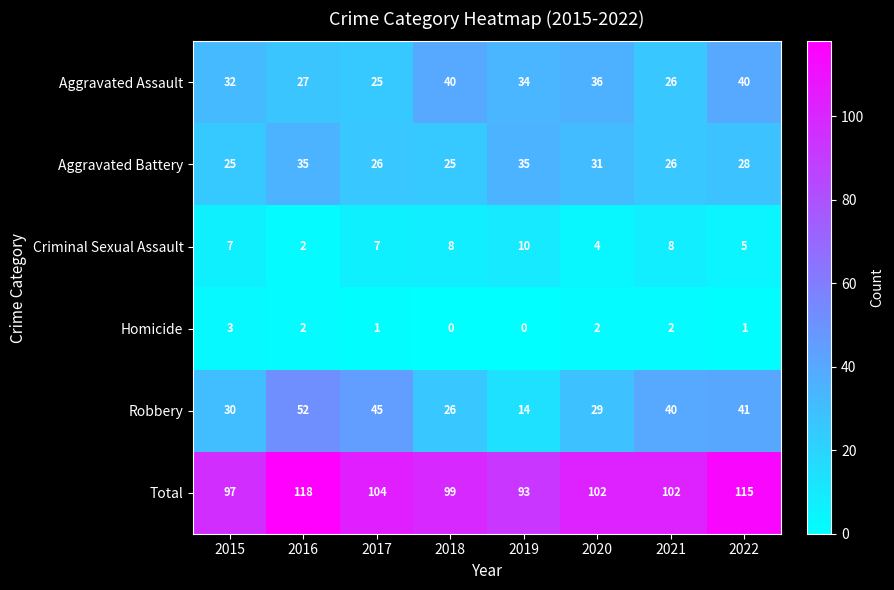

The value of Aggravated Assault at 2019 is 55. True or false?

False